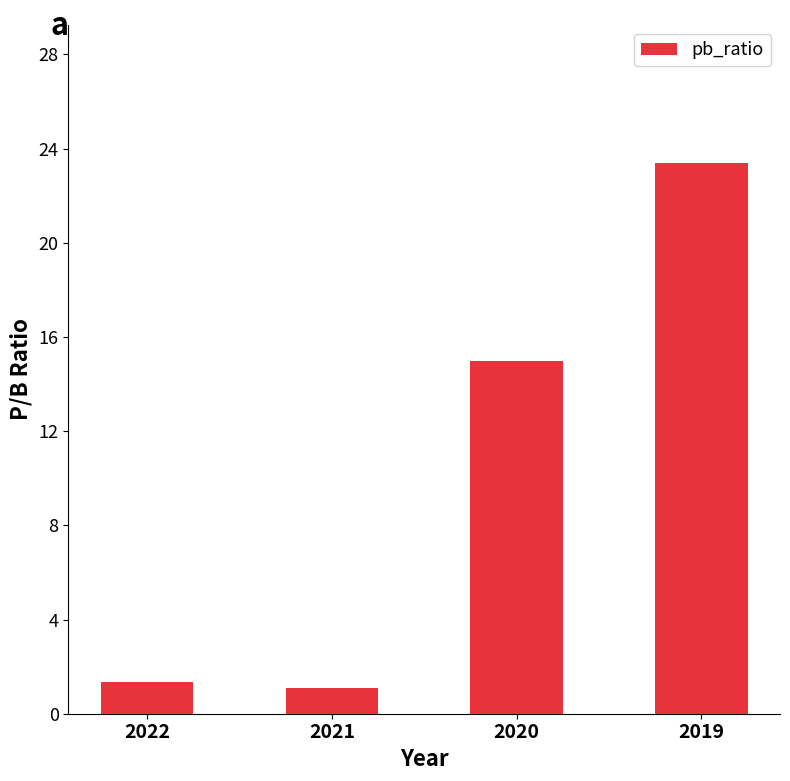

What is the difference between the values at 2021 and 2019?

22.3